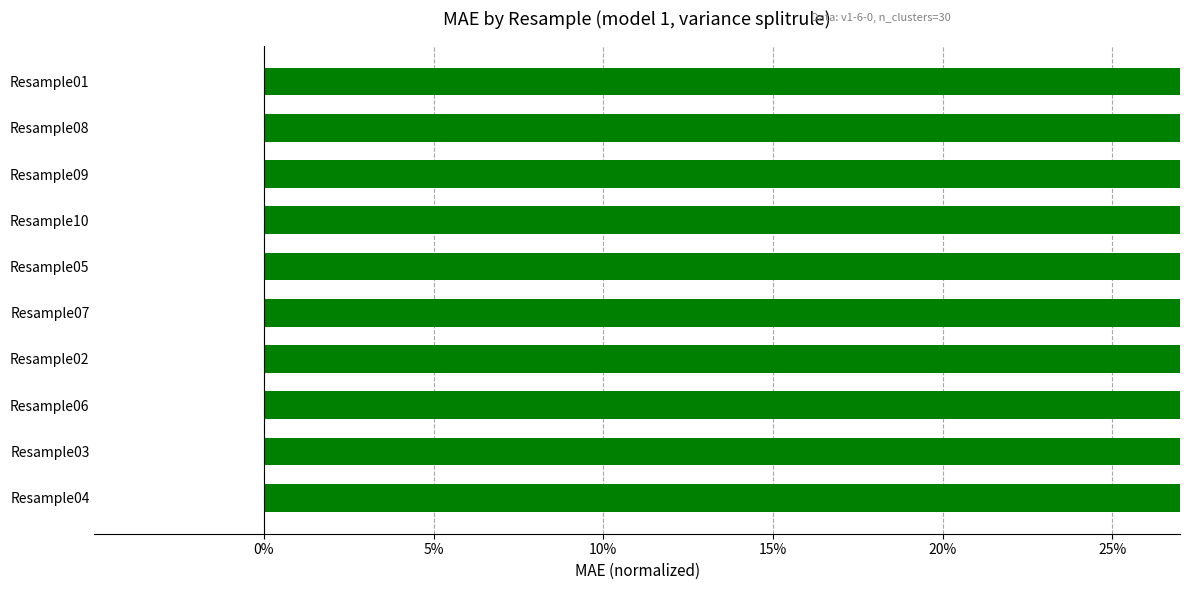

Where is the data nearest to the value 0?

Resample01